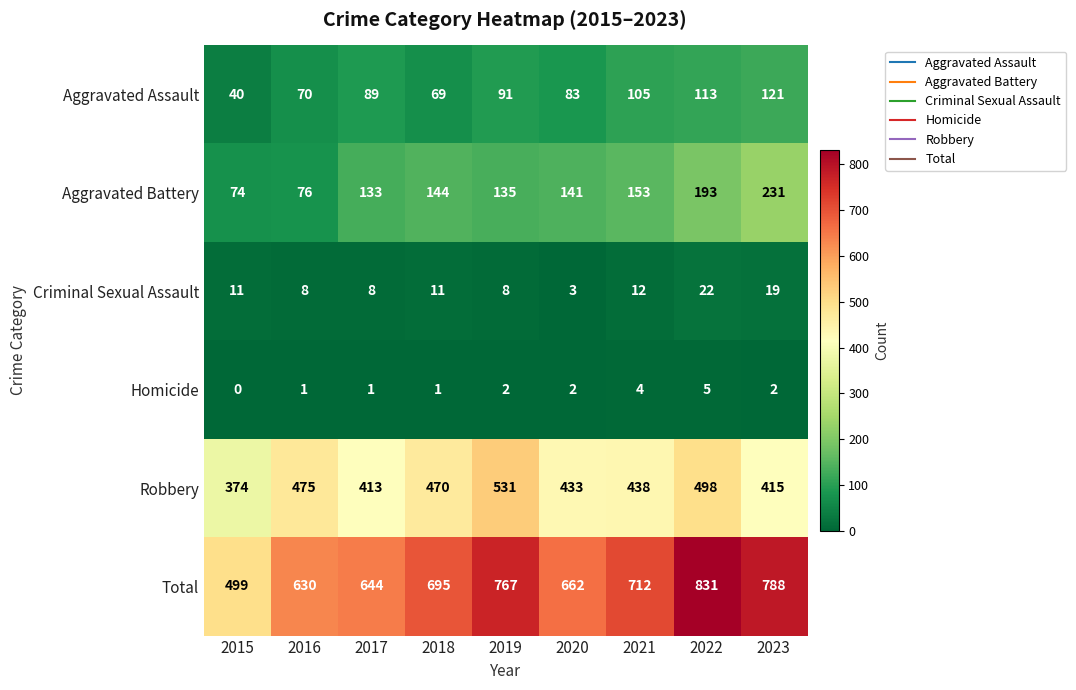

What is the difference between the Aggravated Assault values at 2022 and 2023?

8